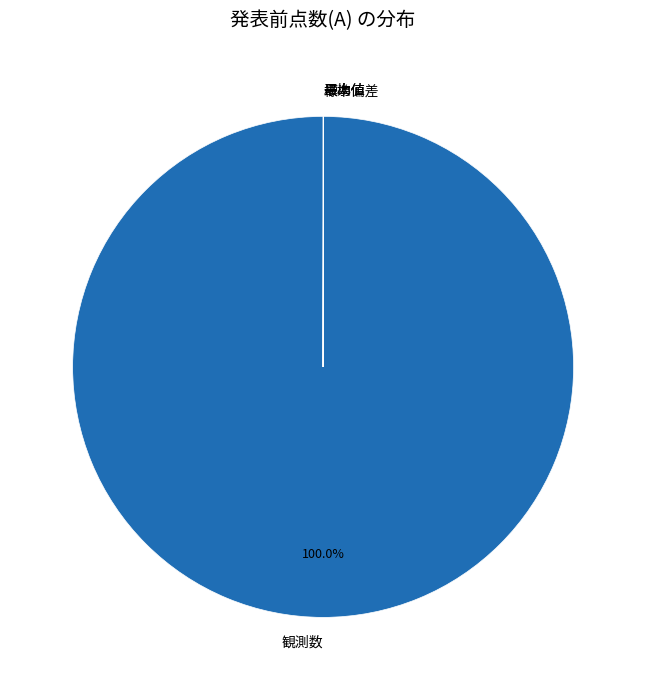

Which slice is the largest?

観測数